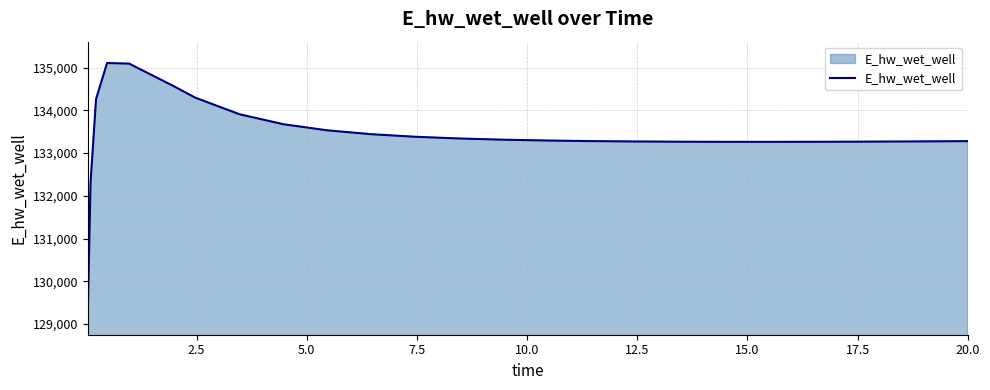

What is the maximum value shown in the chart?

135107.1